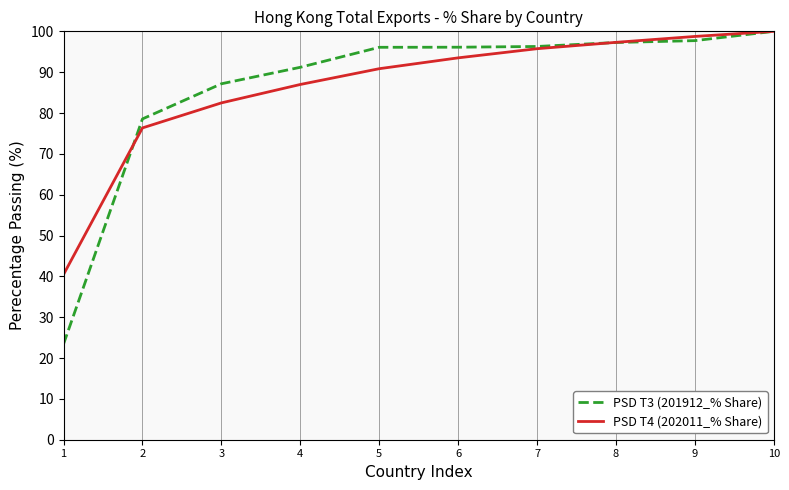

At 1, list the series in order from largest to smallest.

PSD T4 (202011_% Share), PSD T3 (201912_% Share)